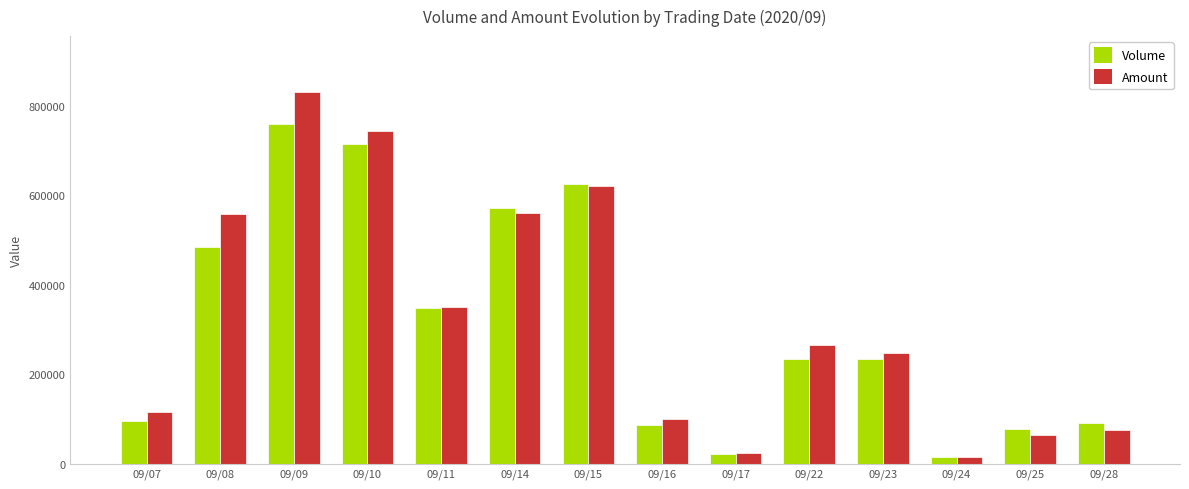

True or false: Volume has a value of 15000 at 09/24.

True